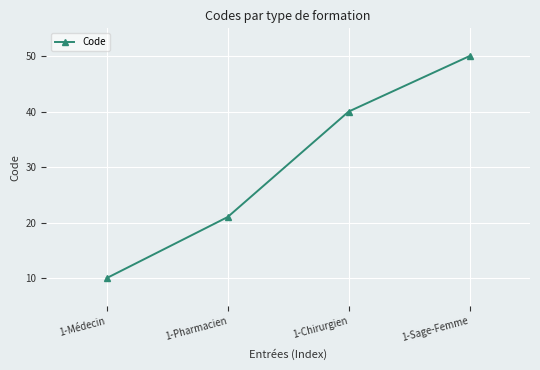

Reading left to right, extract all data points from this chart.

1-Médecin=10	1-Pharmacien=21	1-Chirurgien=40	1-Sage-Femme=50